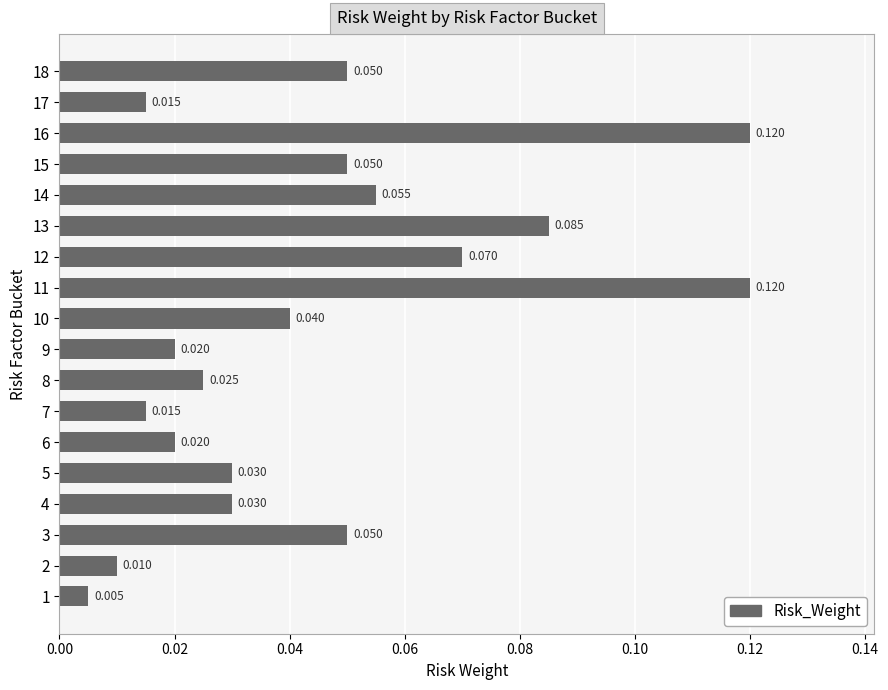

How many series are shown in this chart?

1